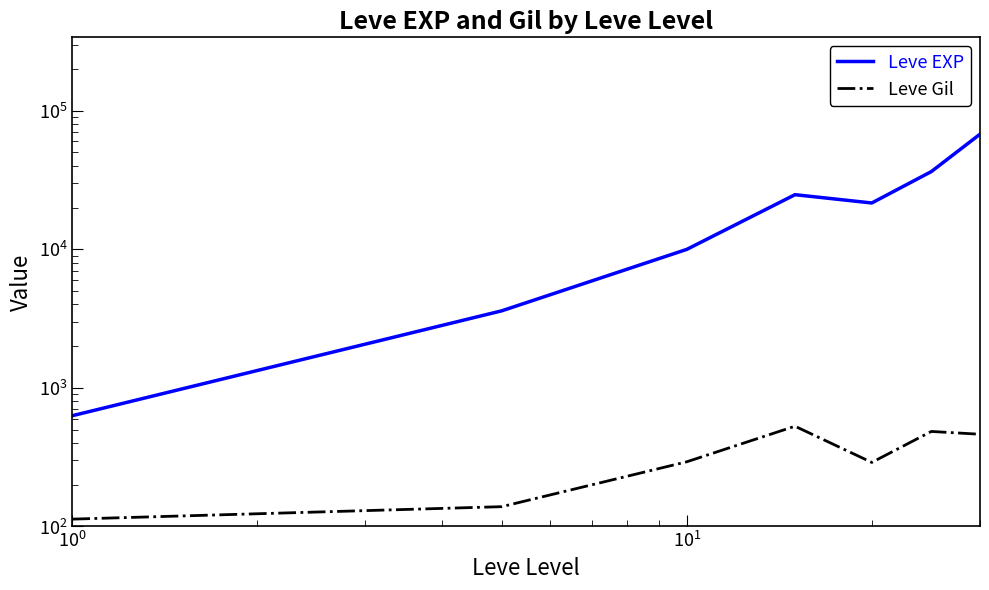

What are all the series names shown in the legend?

Leve EXP, Leve Gil